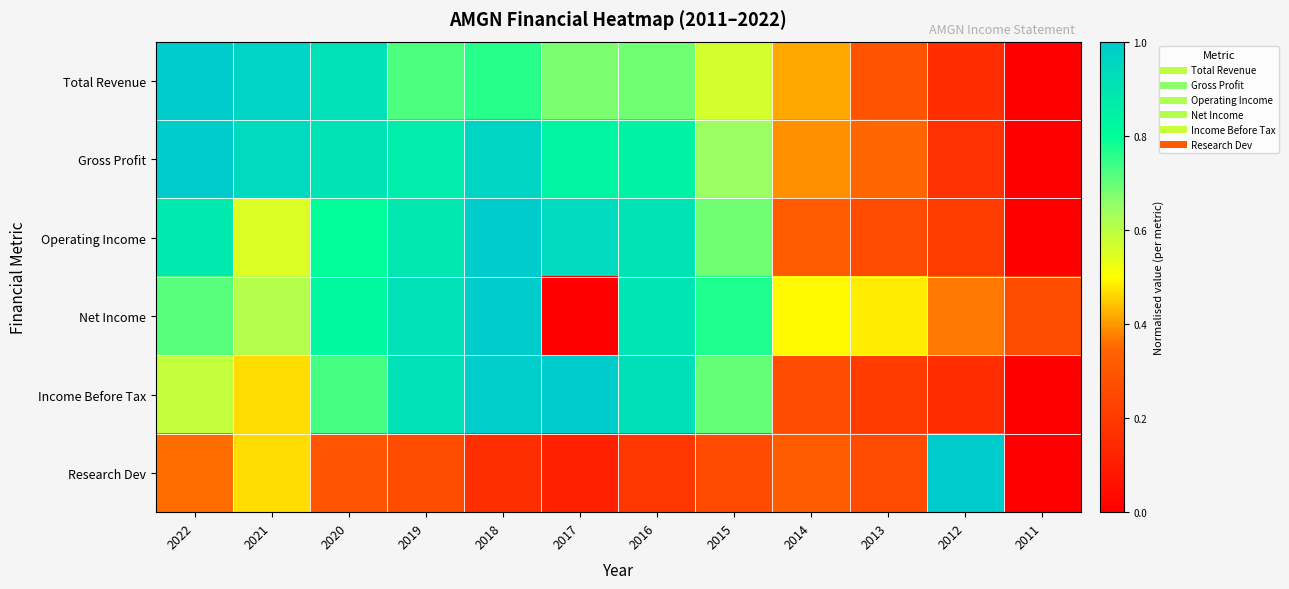

Reading left to right, transcribe all the data shown in this chart.

Total Revenue: 2022=1.0	2021=1.0	2020=0.9	2019=0.7	2018=0.8	2017=0.7	2016=0.7	2015=0.6	2014=0.4	2013=0.3	2012=0.2	2011=0.0
Gross Profit: 2022=1.0	2021=0.9	2020=0.9	2019=0.9	2018=1.0	2017=0.8	2016=0.8	2015=0.6	2014=0.4	2013=0.3	2012=0.2	2011=0.0
Operating Income: 2022=0.9	2021=0.6	2020=0.8	2019=0.9	2018=1.0	2017=0.9	2016=0.9	2015=0.7	2014=0.3	2013=0.3	2012=0.2	2011=0.0
Net Income: 2022=0.7	2021=0.6	2020=0.8	2019=0.9	2018=1.0	2017=0.0	2016=0.9	2015=0.8	2014=0.5	2013=0.5	2012=0.4	2011=0.3
Income Before Tax: 2022=0.6	2021=0.5	2020=0.7	2019=0.9	2018=1.0	2017=1.0	2016=0.9	2015=0.7	2014=0.3	2013=0.2	2012=0.2	2011=0.0
Research Dev: 2022=0.4	2021=0.5	2020=0.3	2019=0.3	2018=0.2	2017=0.1	2016=0.2	2015=0.3	2014=0.3	2013=0.3	2012=1.0	2011=0.0